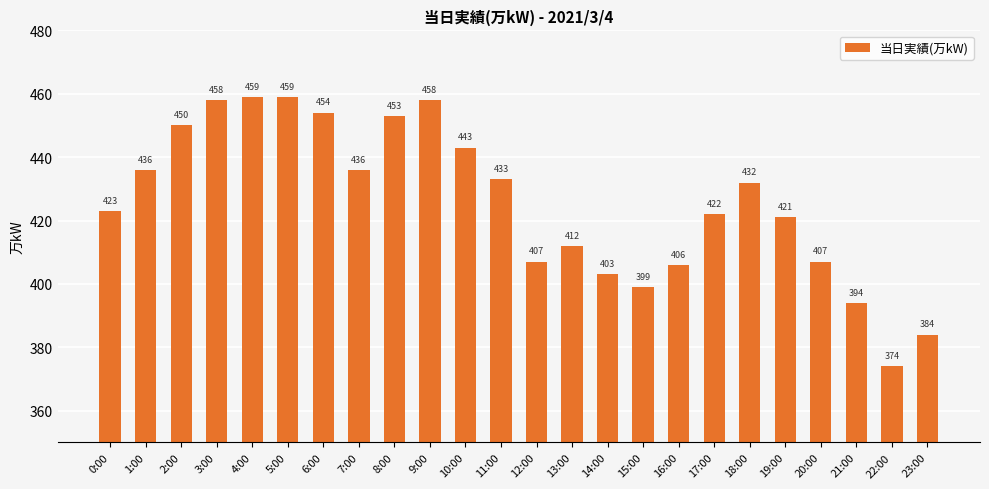

What is the label of the 24th bar from the left?

23:00